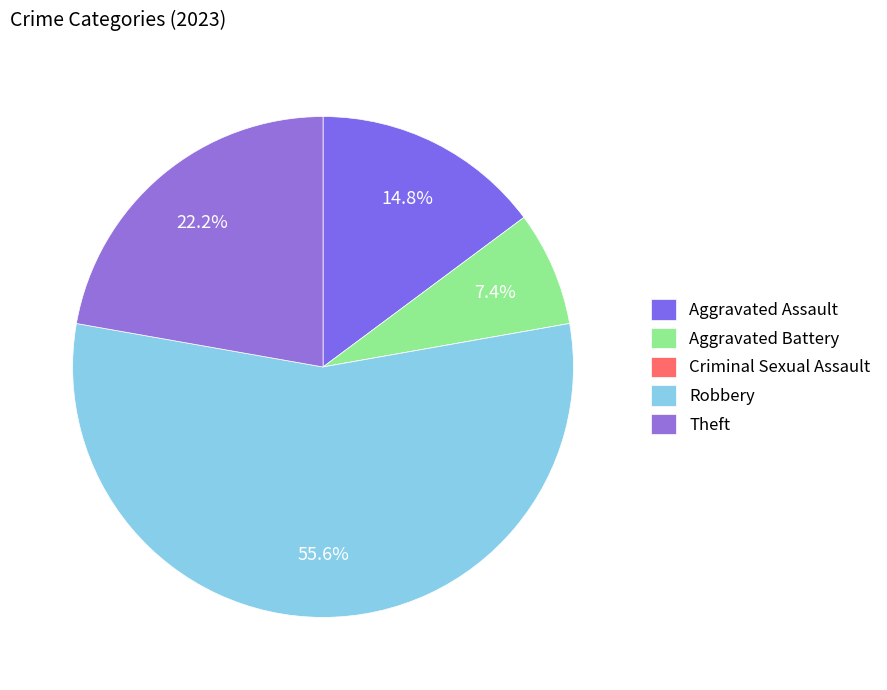

Which slice is the largest?

Robbery